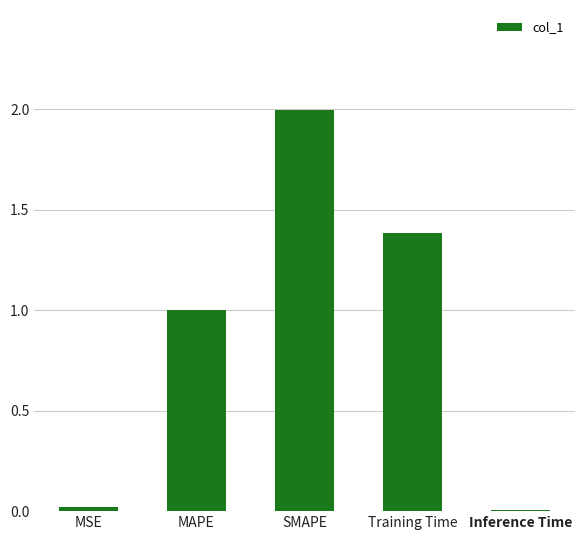

Is it true that the value at SMAPE is 2.0?

True